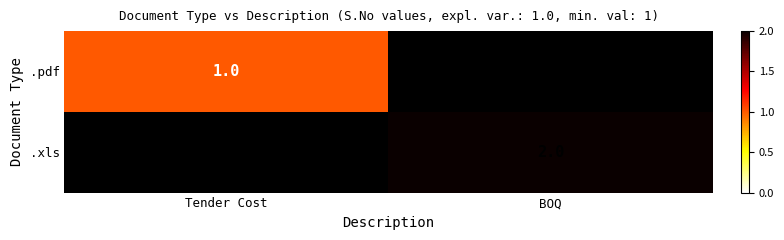

True or false: .xls has a value of 3 at BOQ.

False